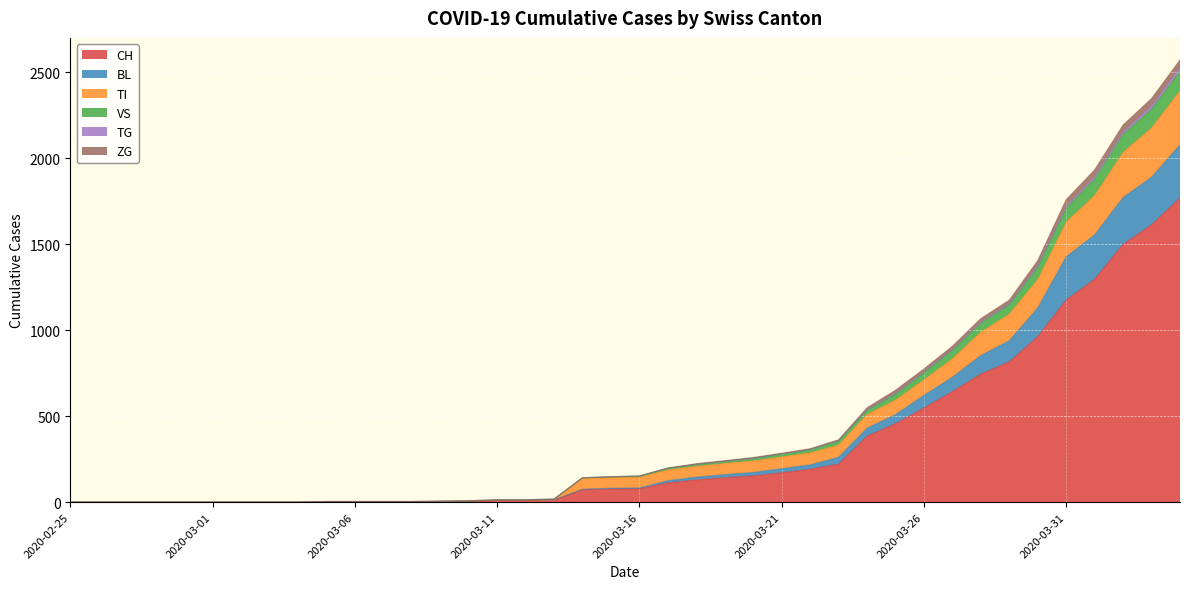

Does the chart display data point markers on the line(s)?

No